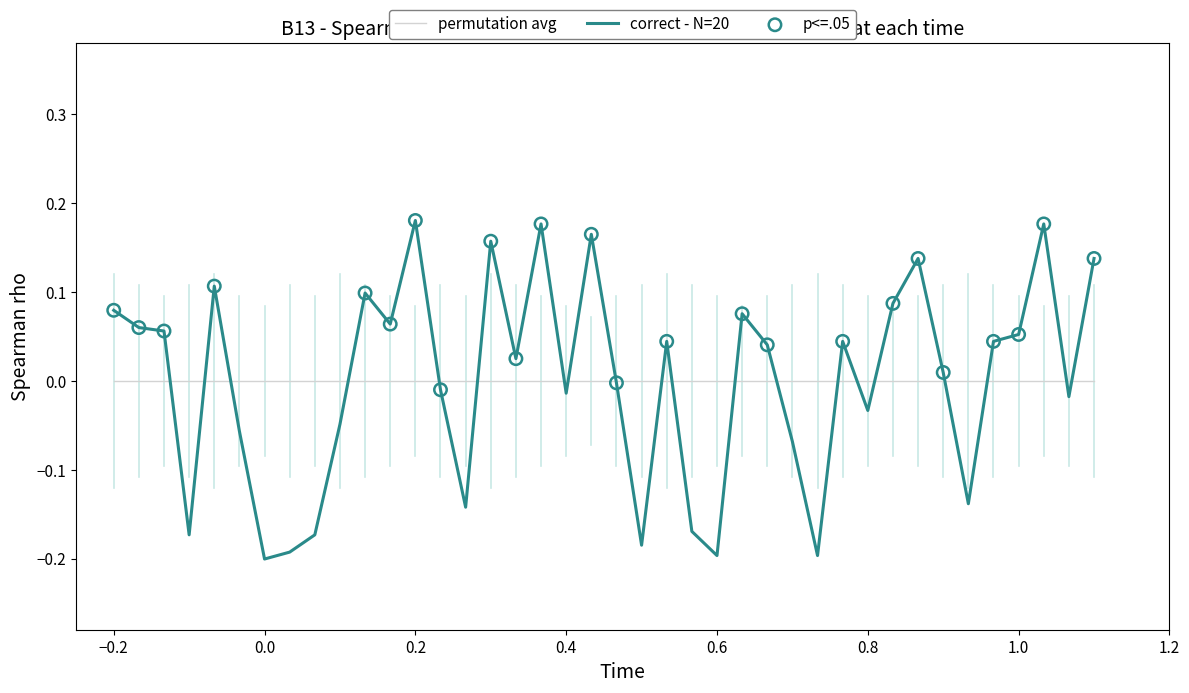

Which series has the widest spread of values?

correct - N=20